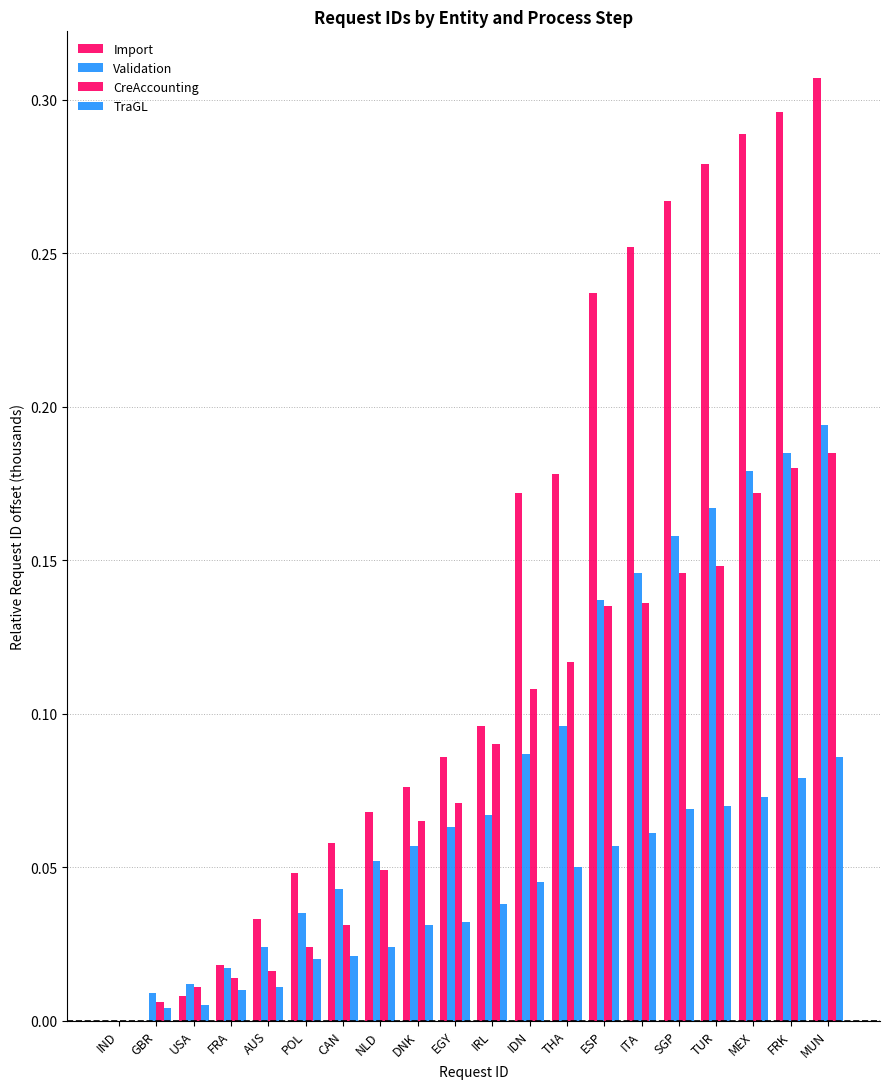

How many categories are shown in the chart?

20